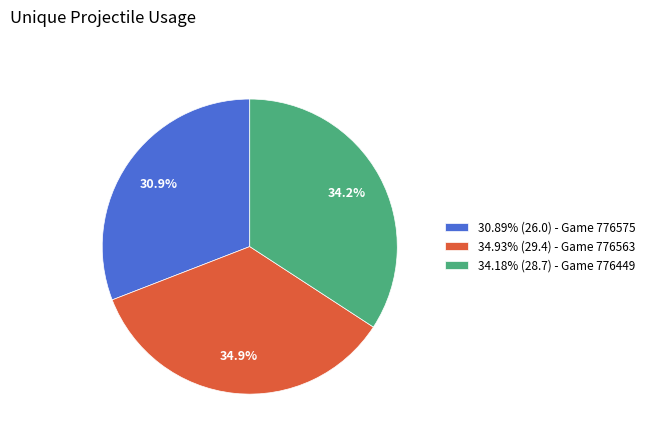

Is the sum of 34.18% (28.7) - Game 776449 and 30.89% (26.0) - Game 776575 greater than half?

Yes